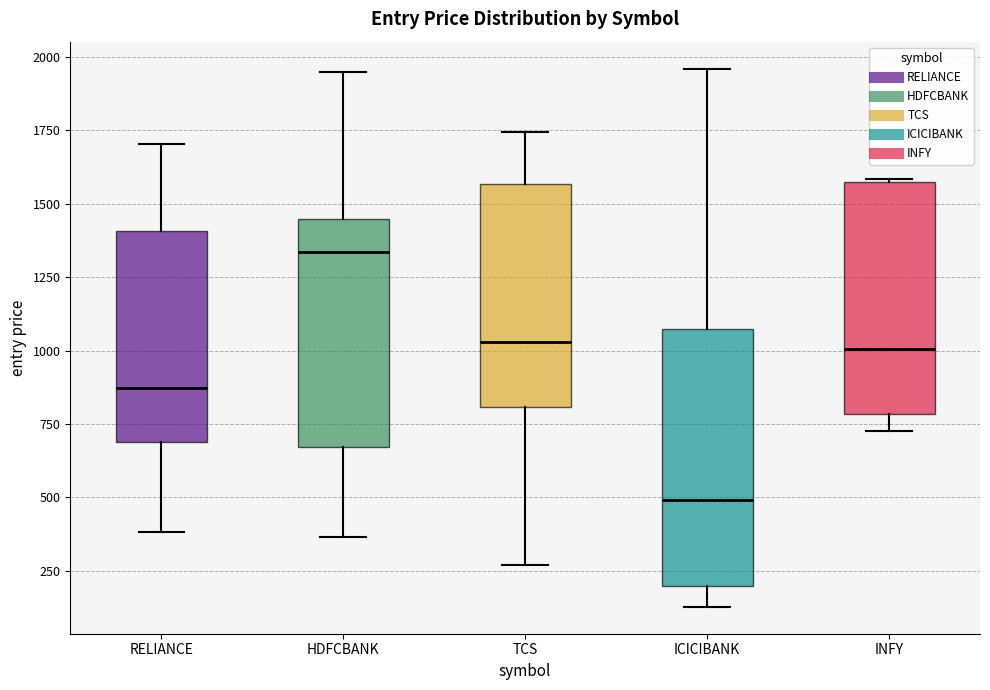

Where is the lower edge of the box for HDFCBANK on the y-axis? The values are not printed on the chart, so give them approximately, as read against the axis.

650